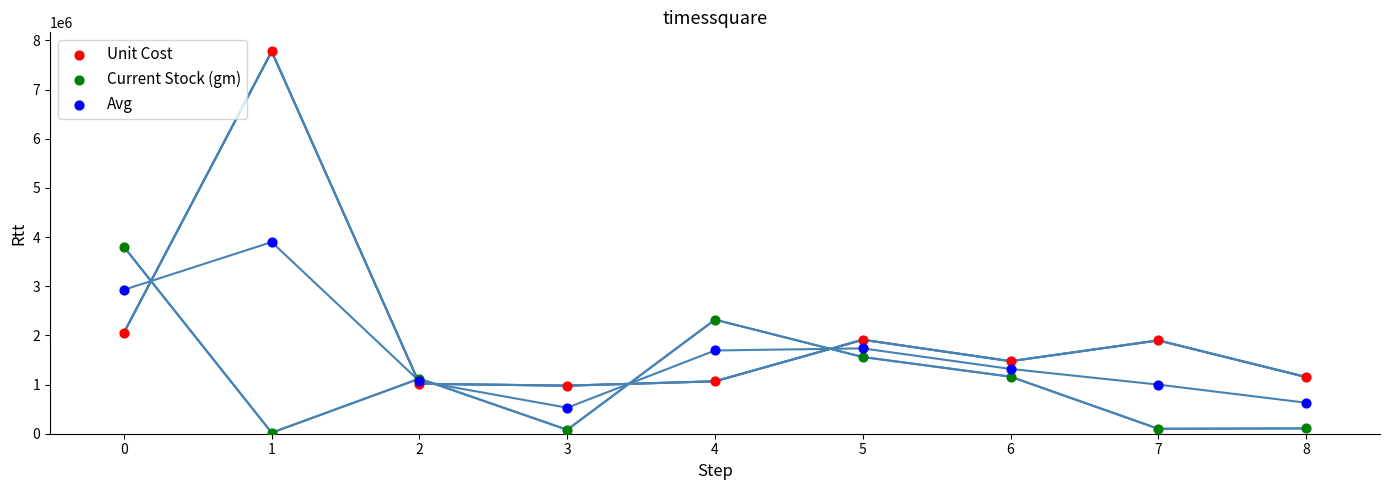

In the Unit Cost series, what Y value is closest to 4376784?

2055110.9